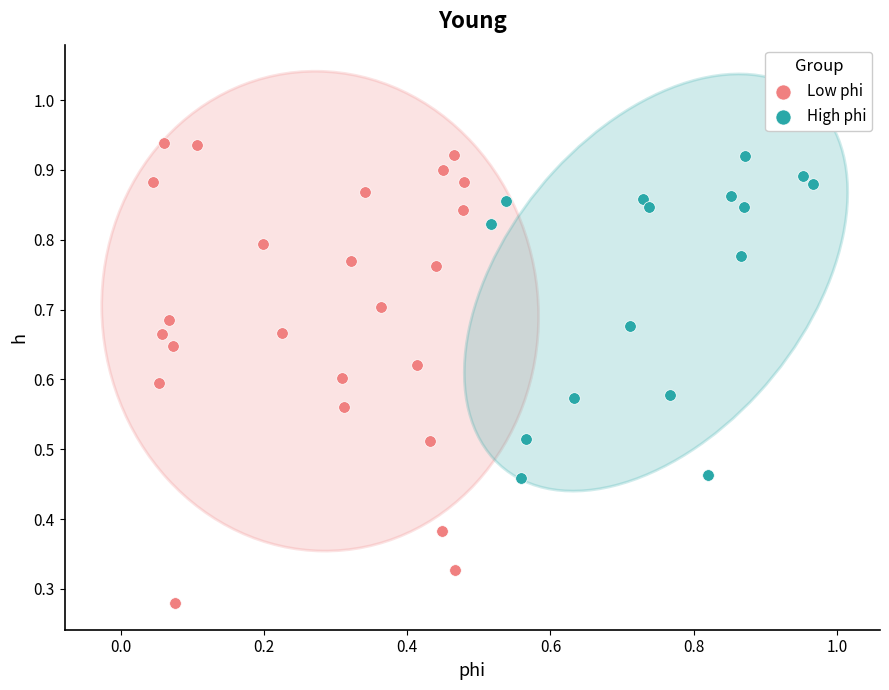

Which series contains the lowest Y value?

Low phi